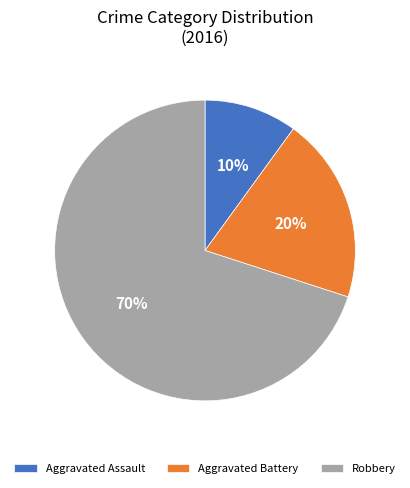

To the nearest percent, what is the combined percentage of Robbery and Aggravated Assault?

80%